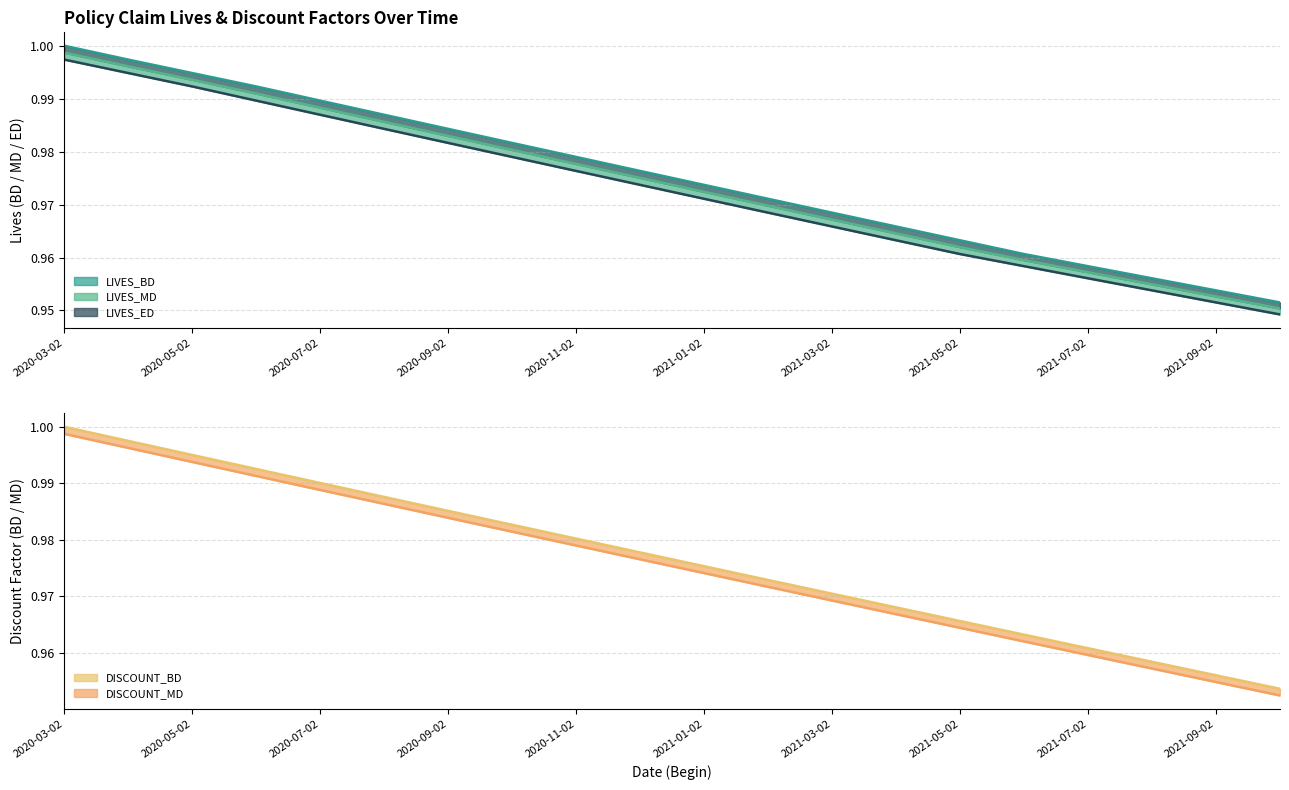

True or false: LIVES_BD and DISCOUNT_BD cross at least once.

False